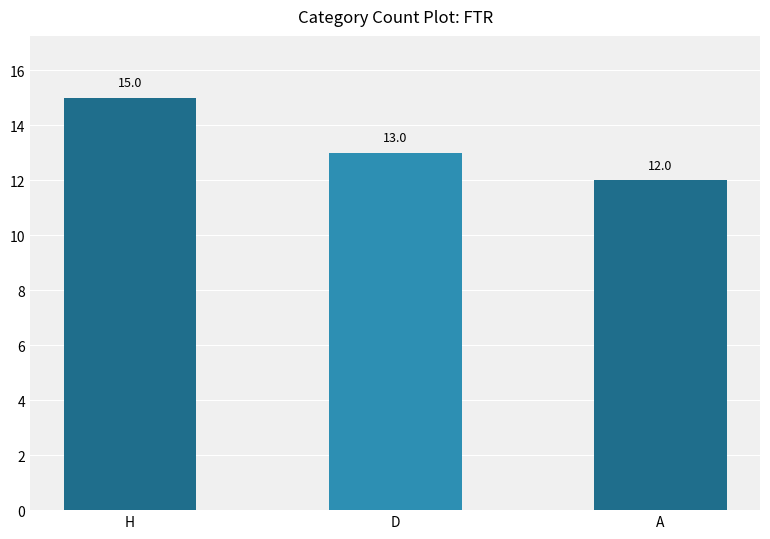

The value at H is 23. True or false?

False